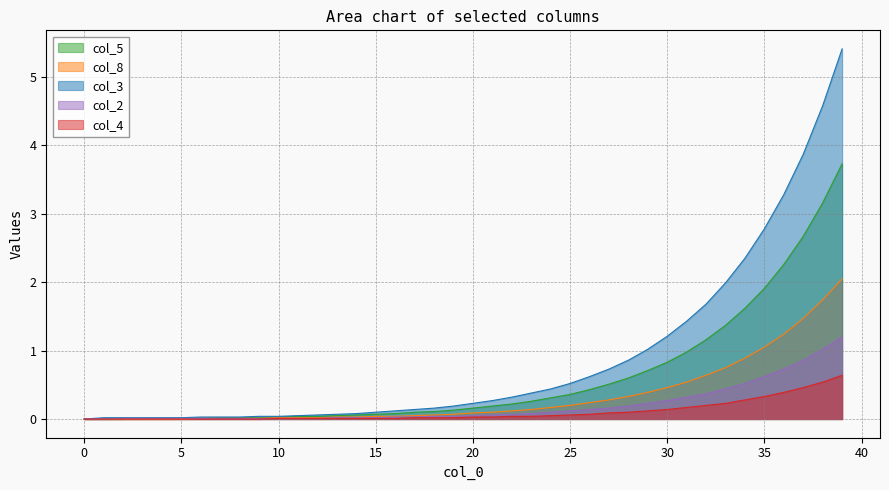

True or false: col_2 has more than 0 points higher than both neighbors.

False